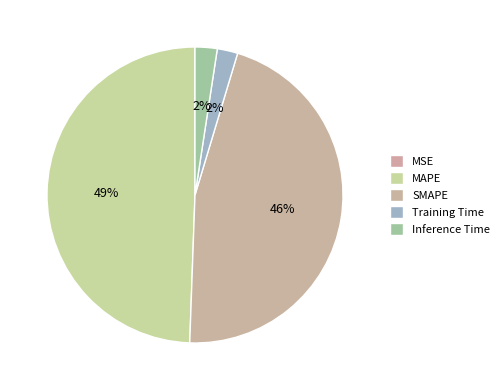

Count the number of slices in the pie.

5